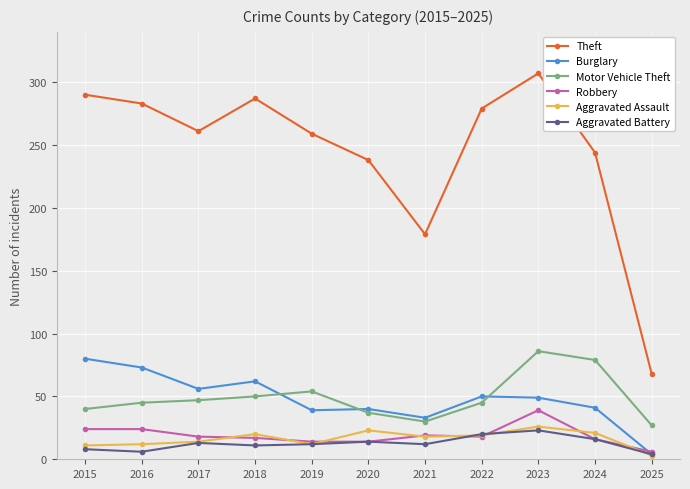

What value does the Aggravated Battery series have at 2019?

12